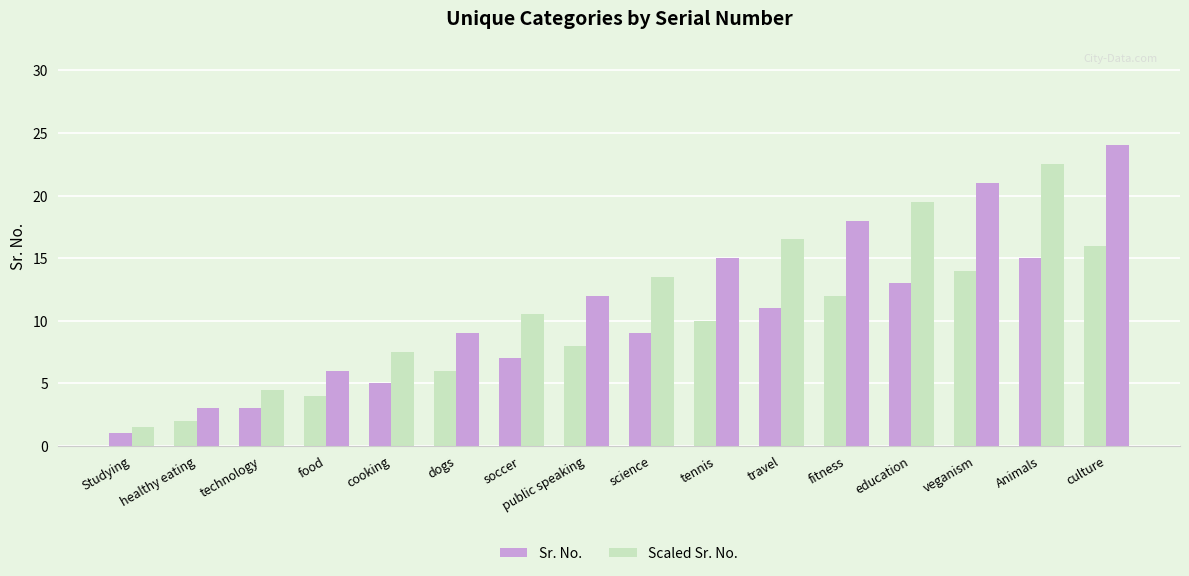

How many data points does each series have?

16